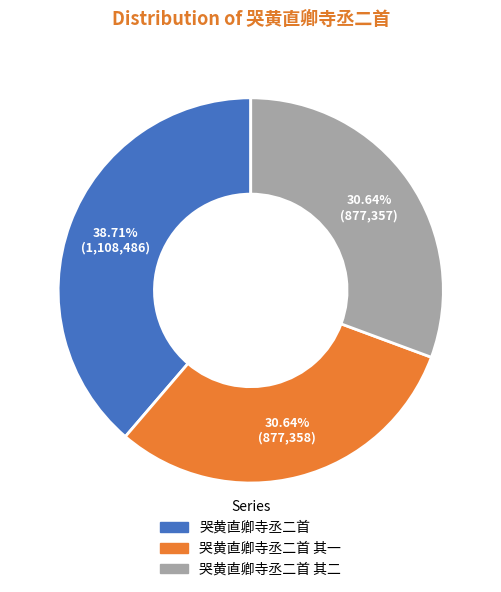

Is there any slice that represents more than half of the pie?

No